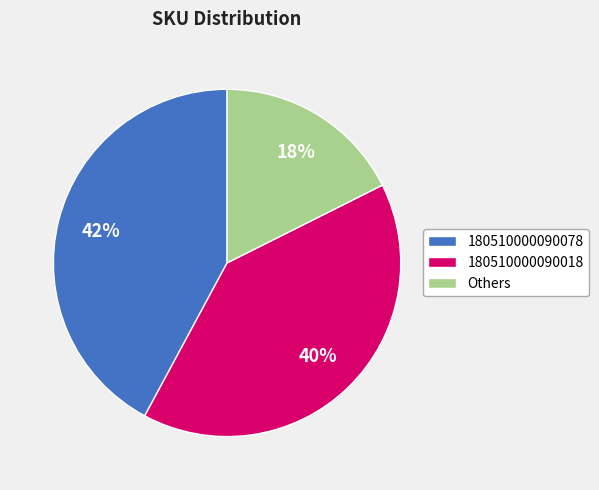

Between 180510000090018 and Others, which is larger?

180510000090018